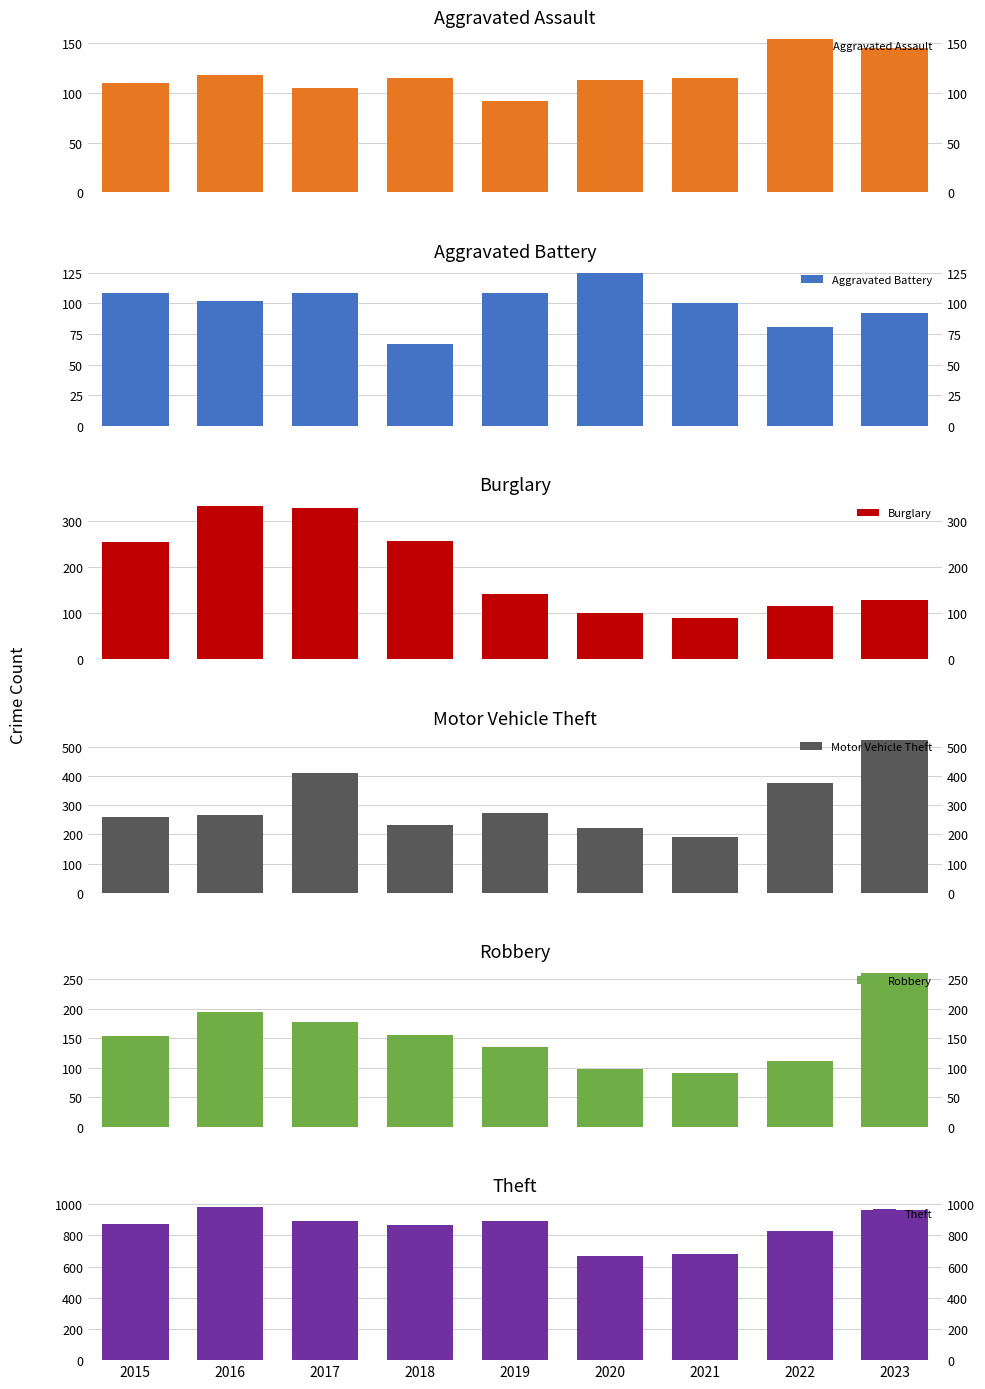

At which category does the chart reach its minimum across all series?

2018